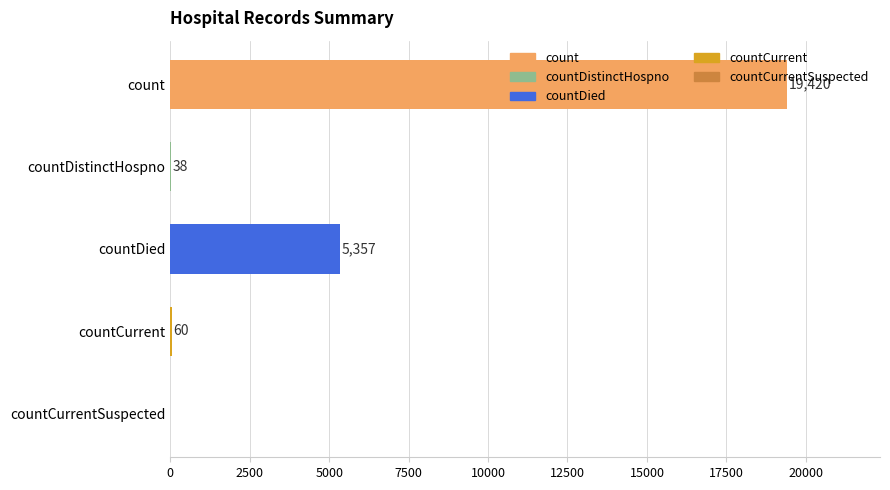

True or false: the data shows 38 at countDistinctHospno.

True